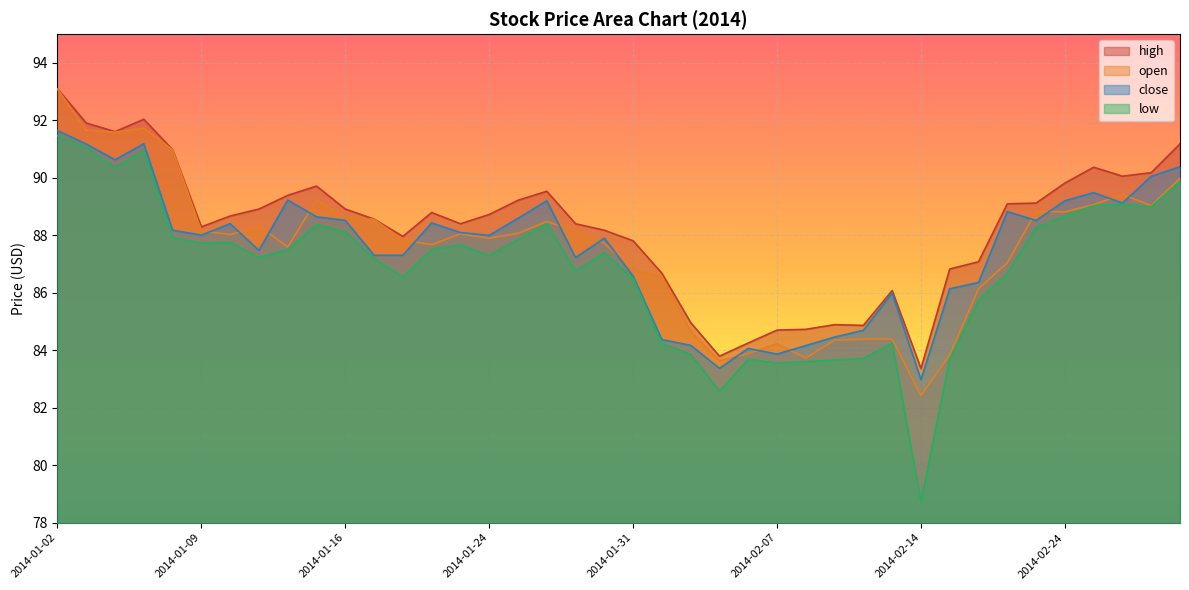

What is the total value across all series at 2014-02-27?

358.3